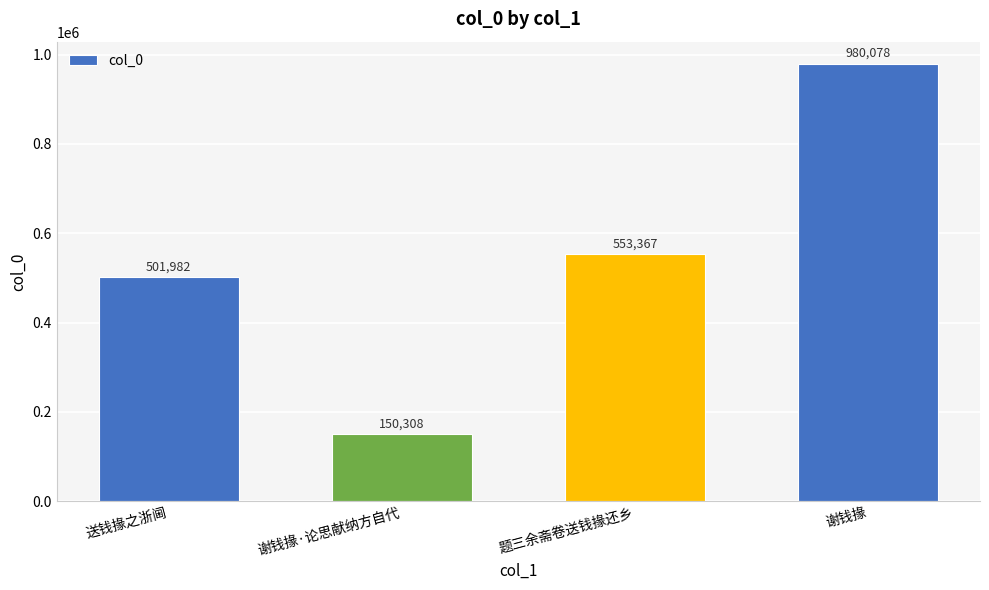

Where is the data nearest to the value 565193?

题三余斋卷送钱掾还乡